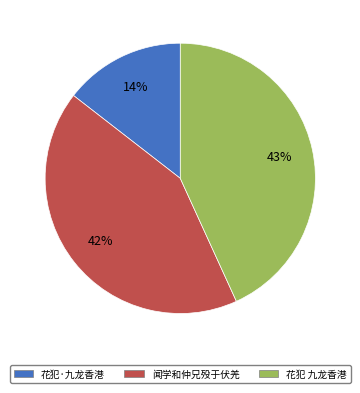

Combined, do 花犯 九龙香港 and 花犯·九龙香港 account for over 50%?

Yes